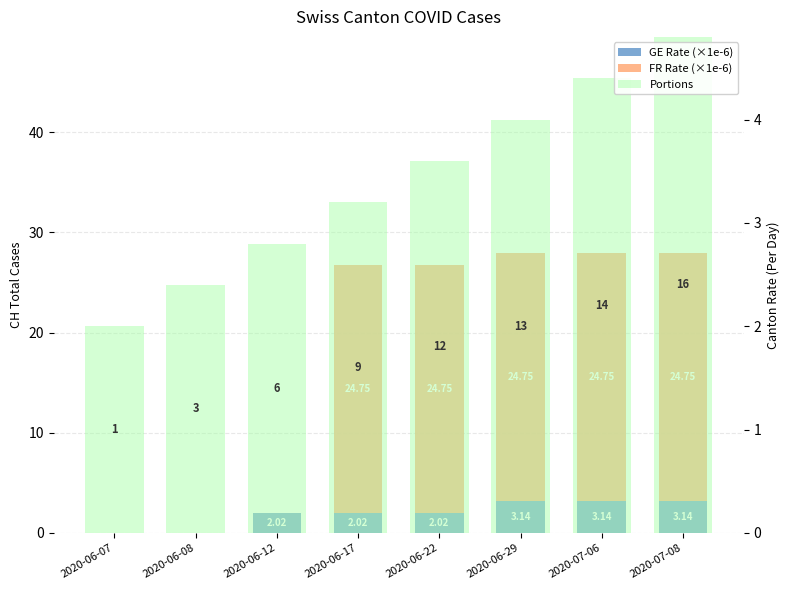

What are all the series names shown in the legend?

GE Rate (×1e-6), FR Rate (×1e-6), Portions